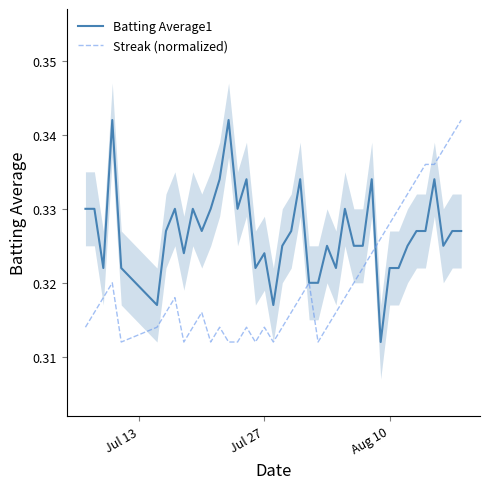

What are all the series names shown in the legend?

Batting Average1, Streak (normalized)